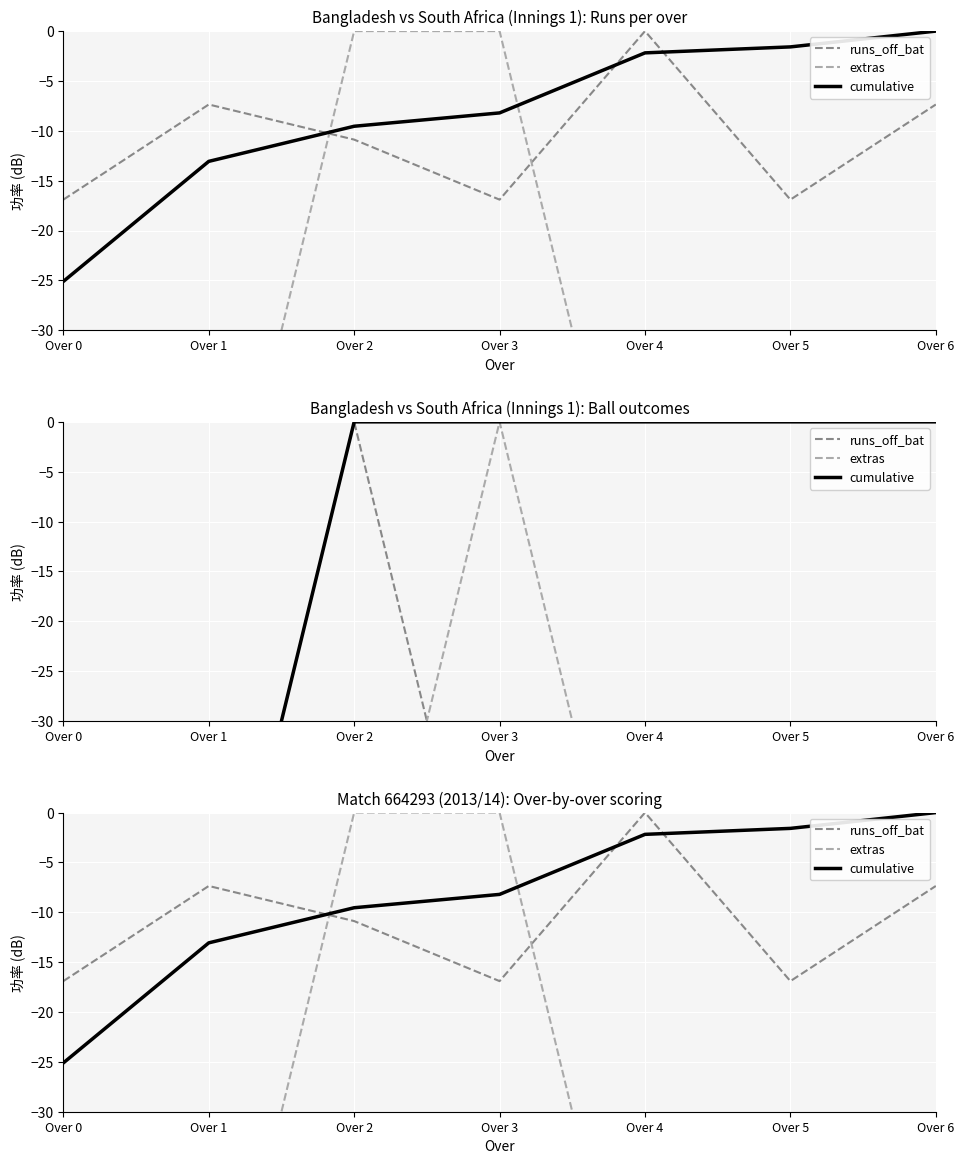

What is the value of the runs_off_bat point at the 4th from the left?

-16.9